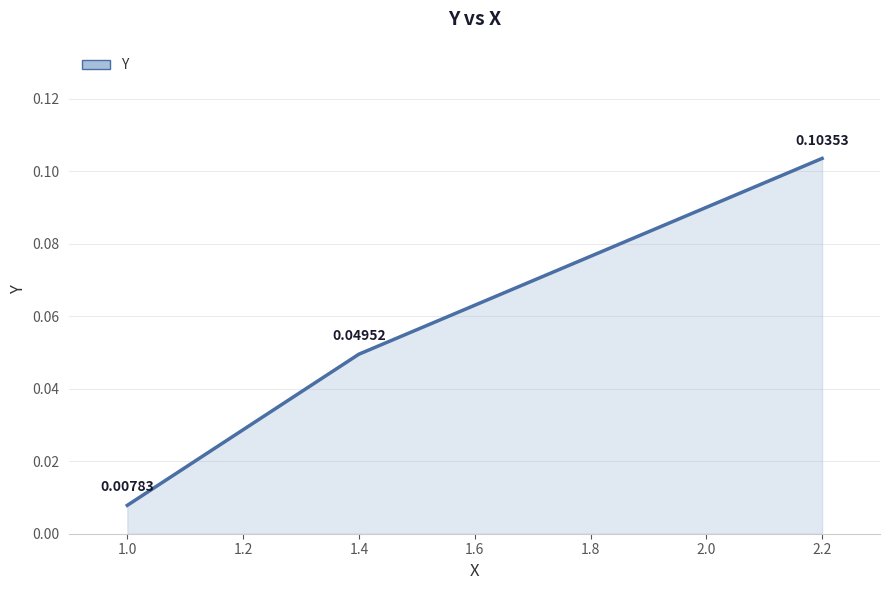

Rank the categories by value from lowest to highest.

1.0, 1.4, 2.2